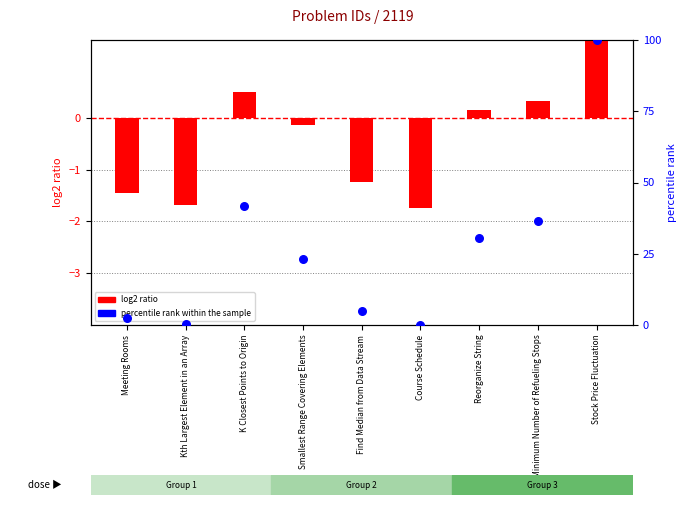

What is the total value across all series at Find Median from Data Stream?

3.6